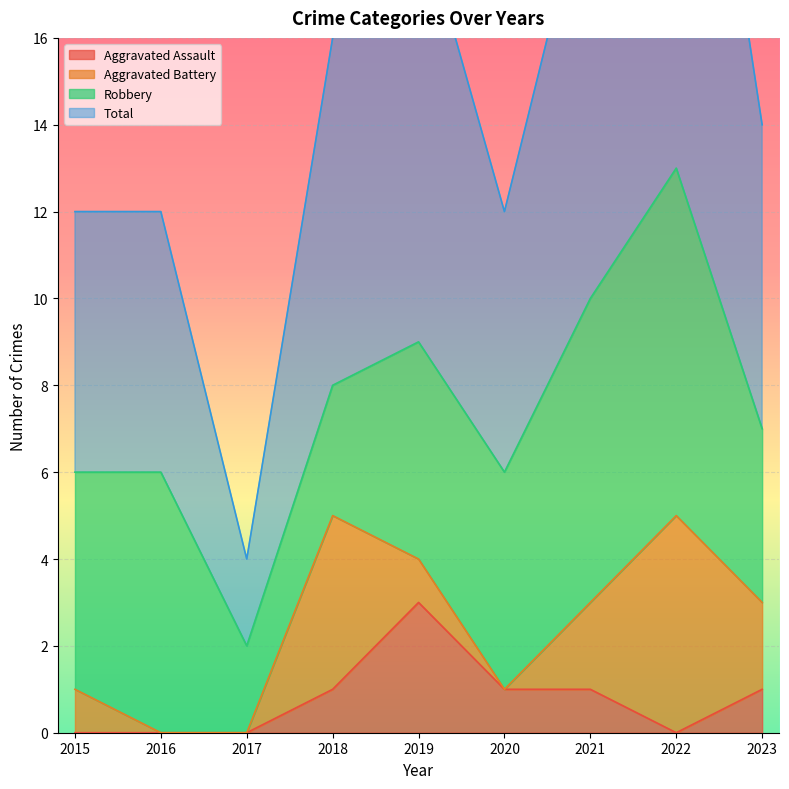

Is it true that Aggravated Assault equals 1 at 2018?

True